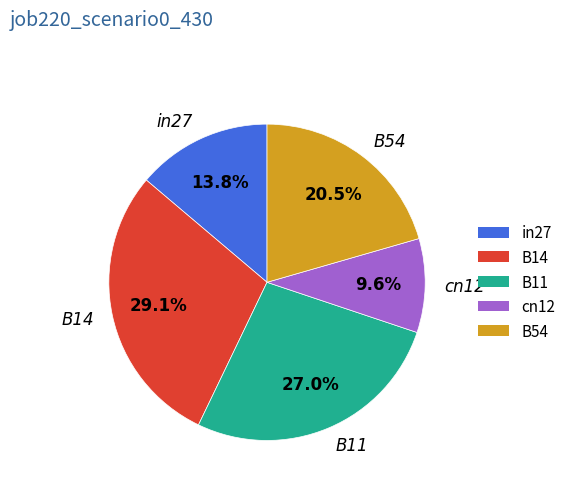

What is the largest slice in the pie chart?

B14